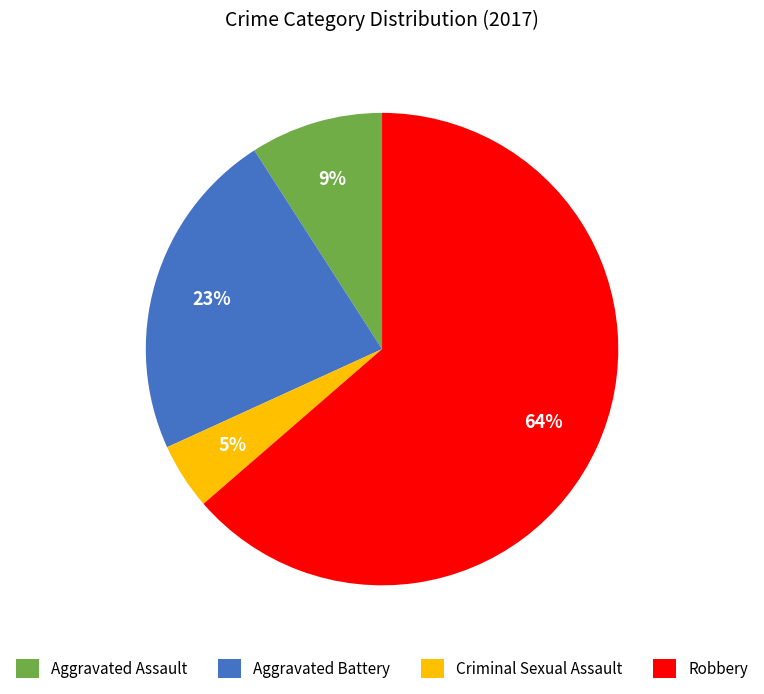

Do Aggravated Assault and Aggravated Battery together represent more than half of the pie?

No